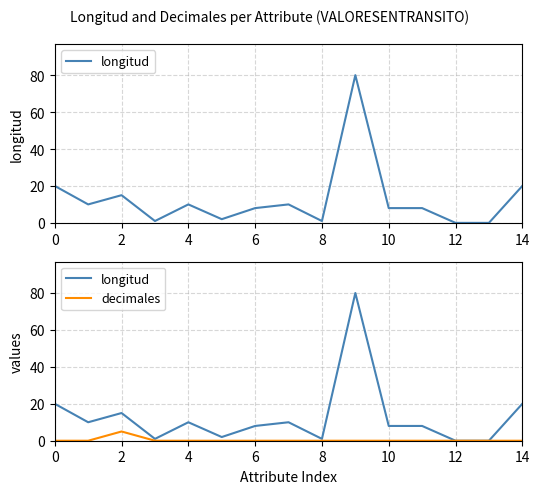

What is the maximum value shown in the chart?

80